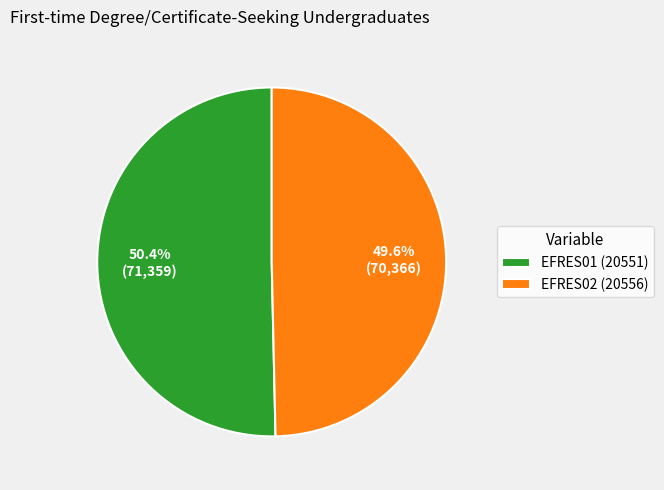

What is the total percentage of EFRES01 (20551) and EFRES02 (20556)?

100.0%